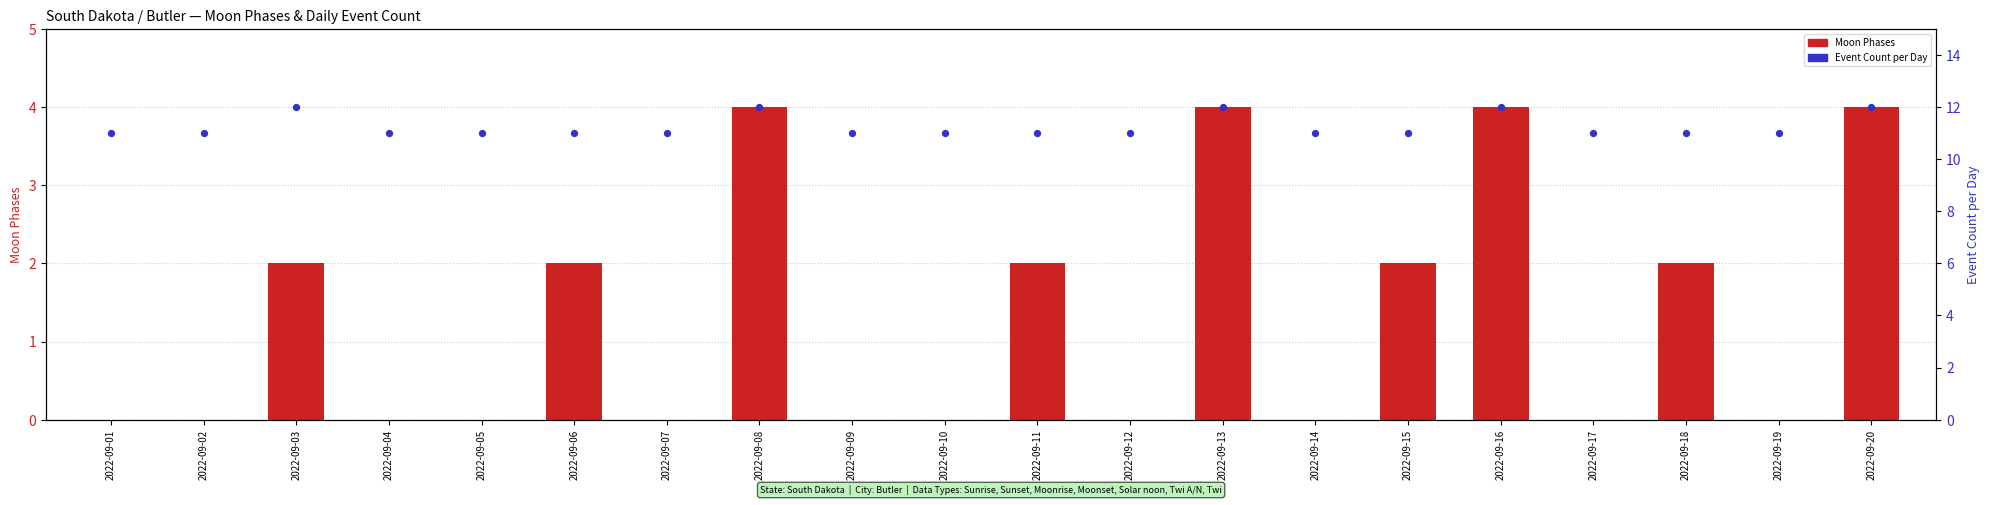

At how many categories does at least one series exceed 6?

20